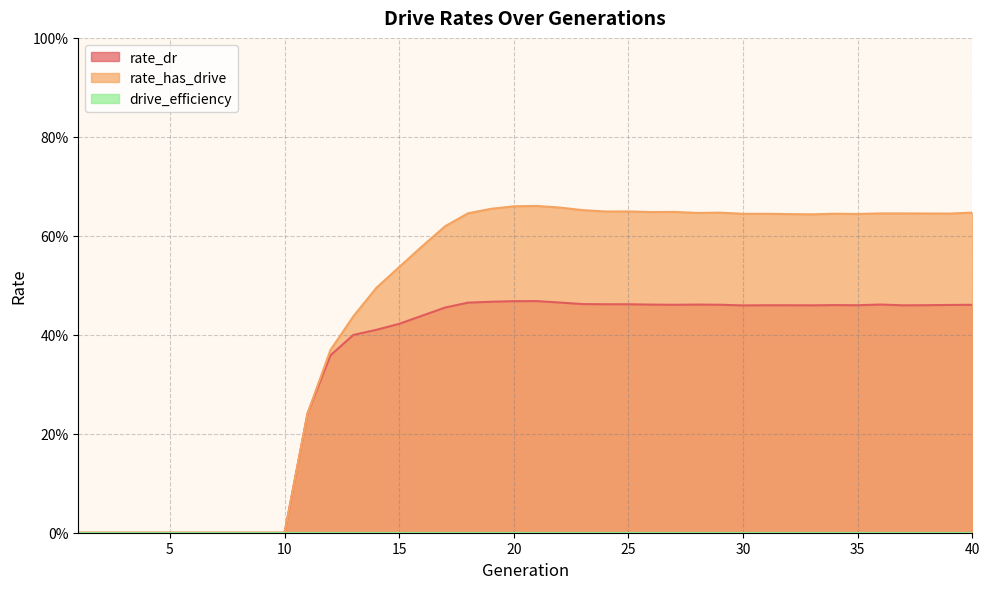

Count the rate_has_drive values in the range 0 to 1.

40